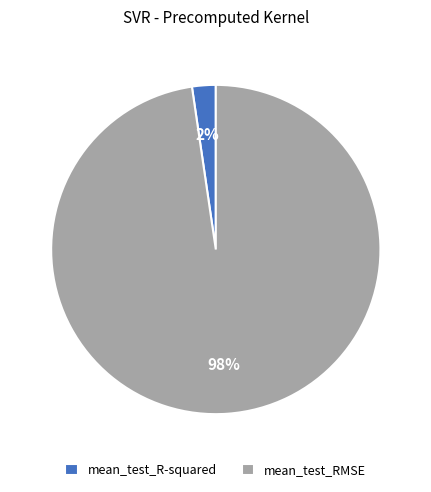

To the nearest percent, what is the combined percentage of mean_test_R-squared and mean_test_RMSE?

100%